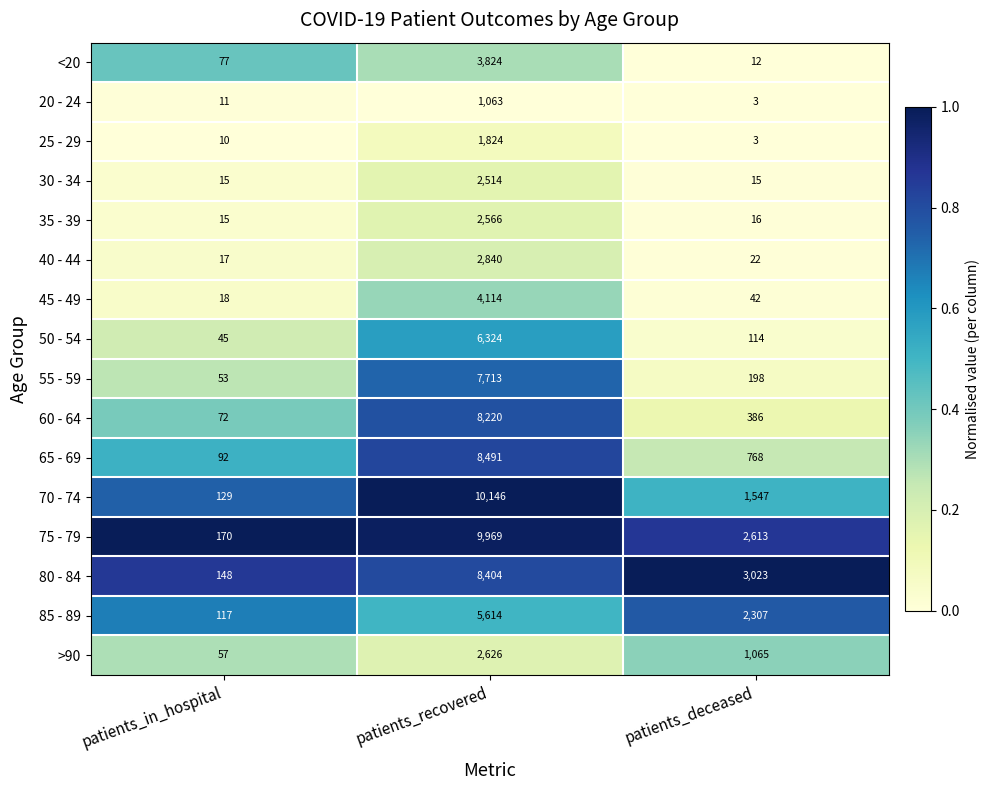

What is the spread (max minus min) of values at patients_deceased?

3020